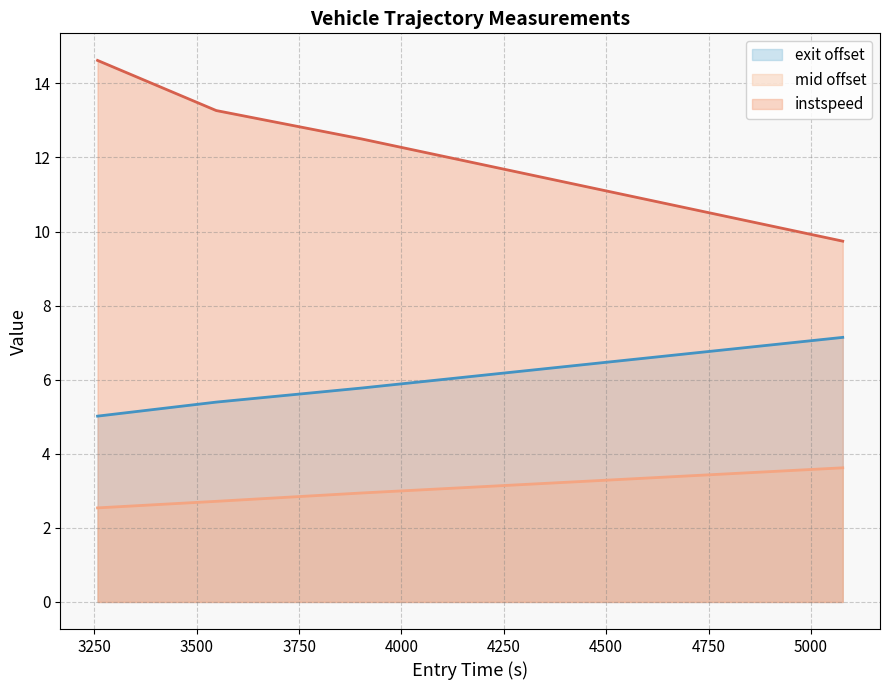

Count the number of categories in the chart.

4